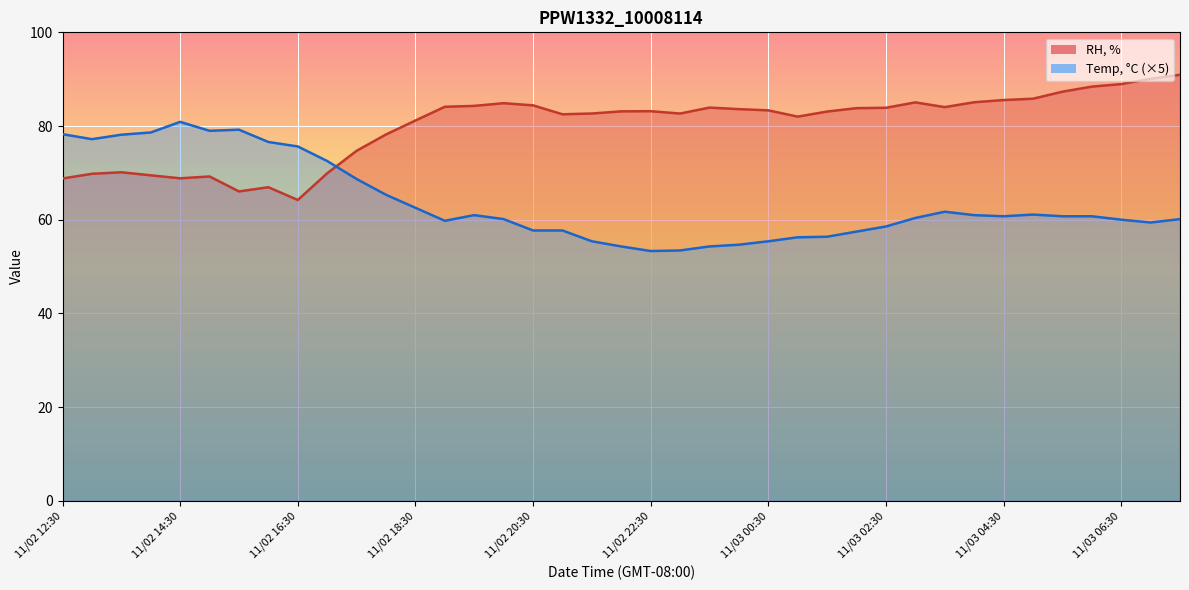

Which category has the lowest value in the RH, % series?

11/02 16:30